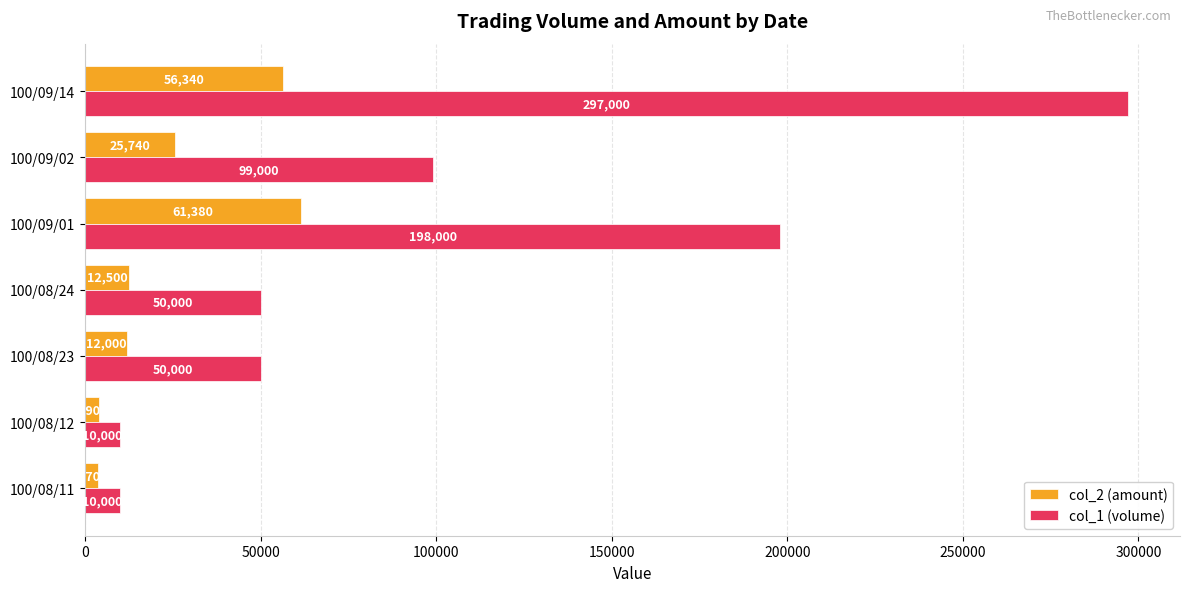

True or false: col_1 (volume) has a value of 10000 at 100/08/12.

True